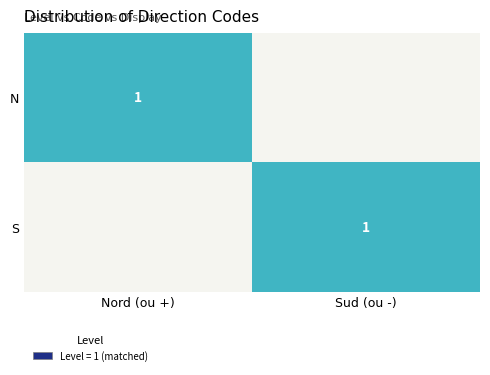

The S series shows 1 at Sud (ou -). True or false?

True